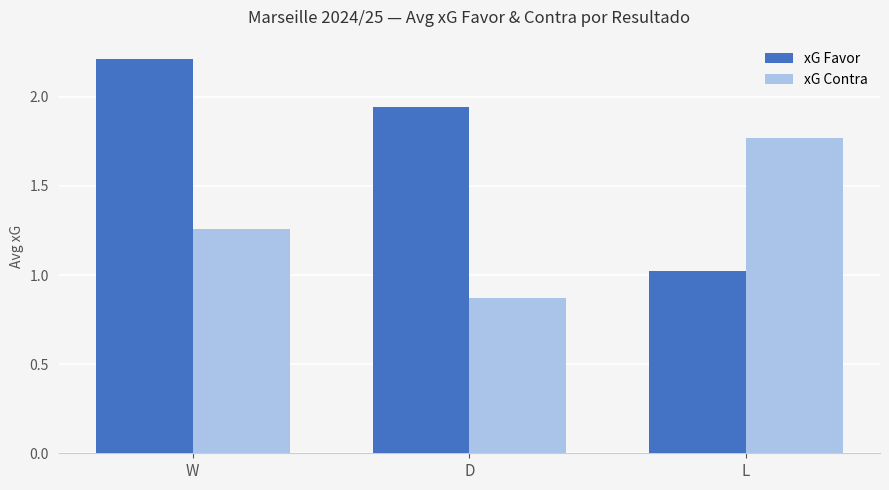

What is the lowest value of the xG Favor series?

1.0